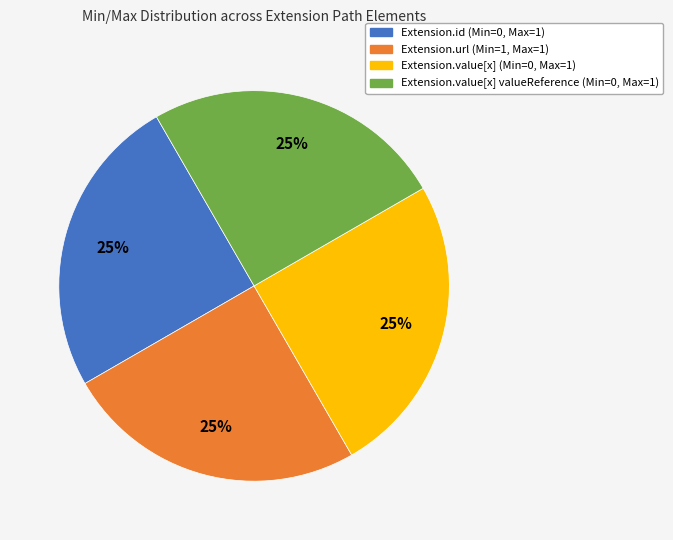

Does Extension.url (Min=1, Max=1) represent more than half of the total?

No